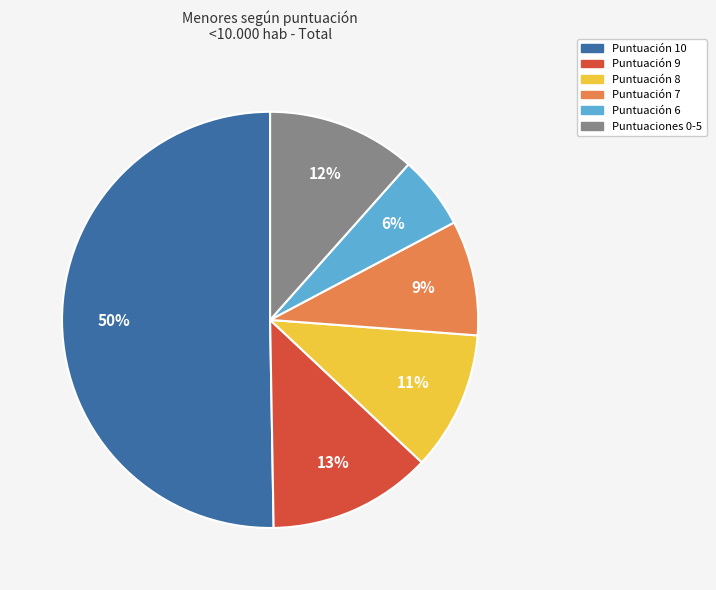

To the nearest percent, what is the average slice percentage?

17%